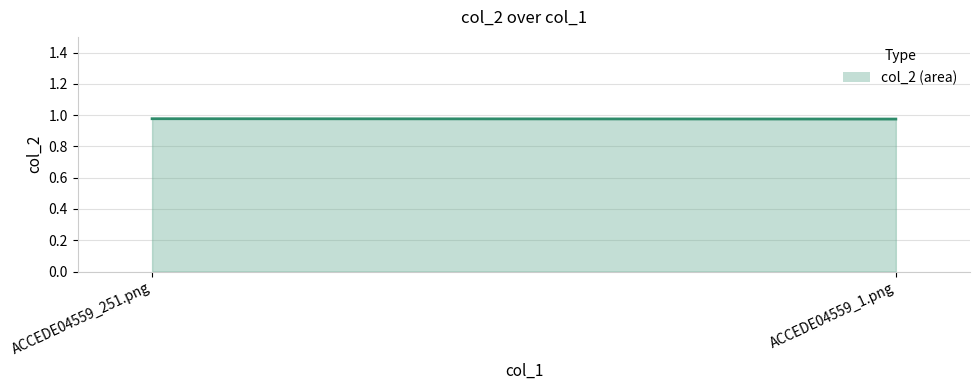

What is the label of the 2nd point from the left?

ACCEDE04559_1.png